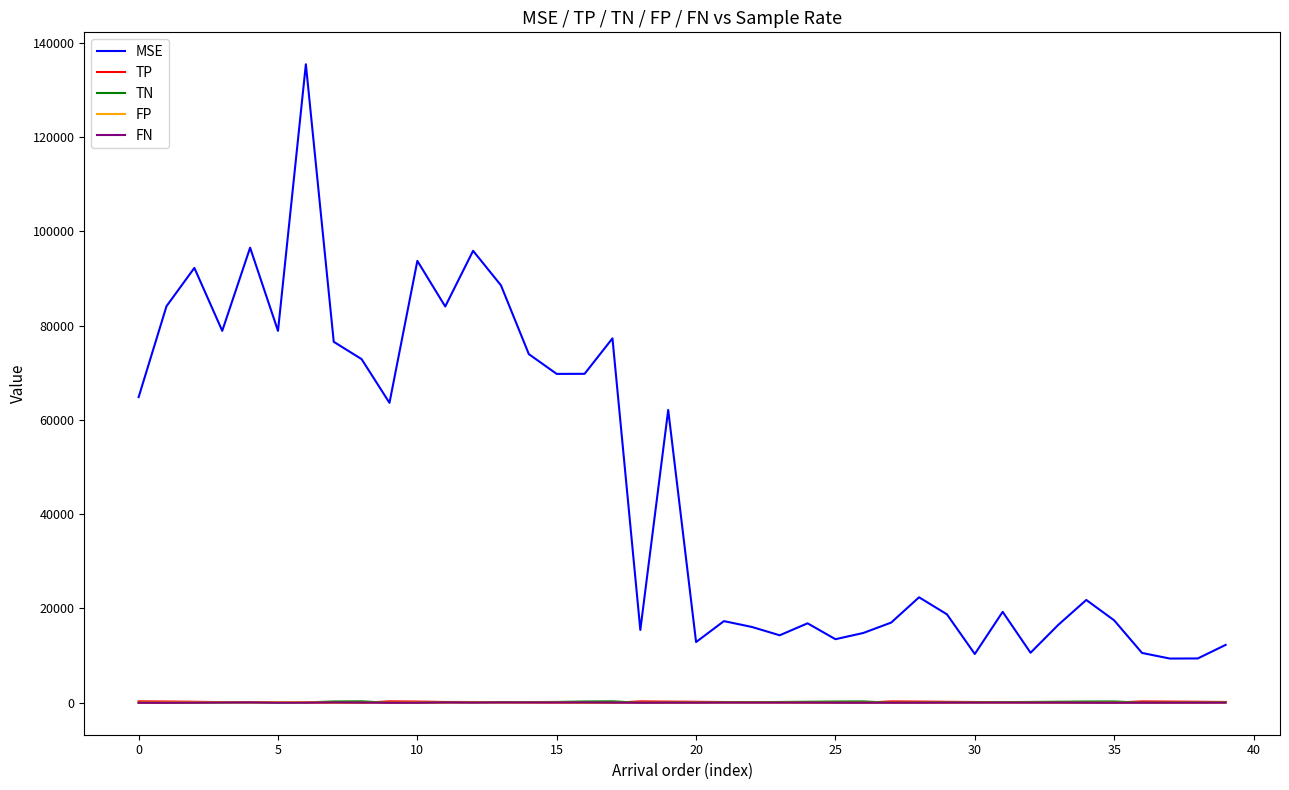

Which series has the largest range (max minus min)?

MSE